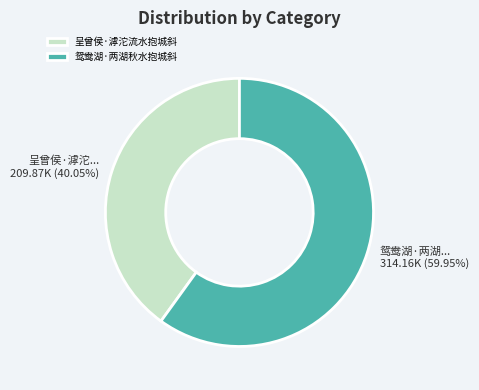

Is 鸳鸯湖·两湖秋水抱城斜 the majority of the pie?

Yes